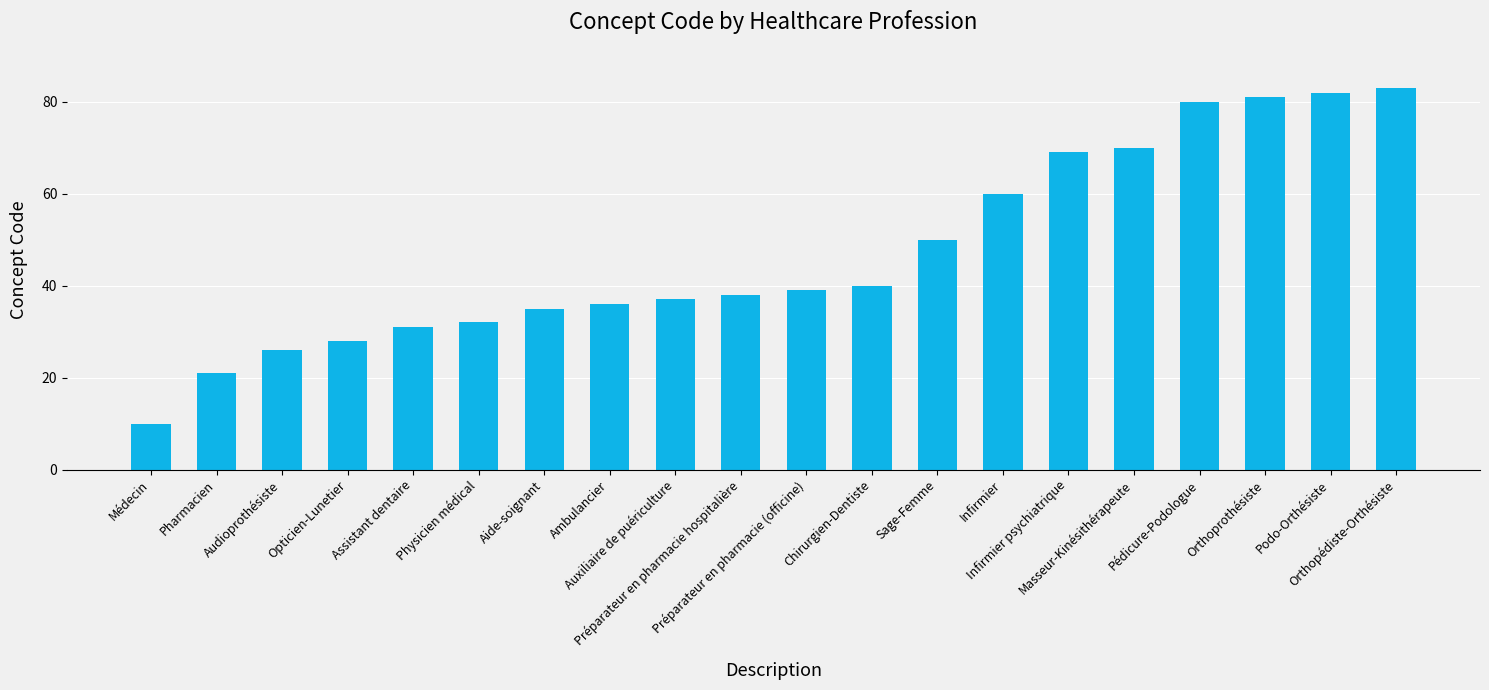

What is the sum of all values?

948